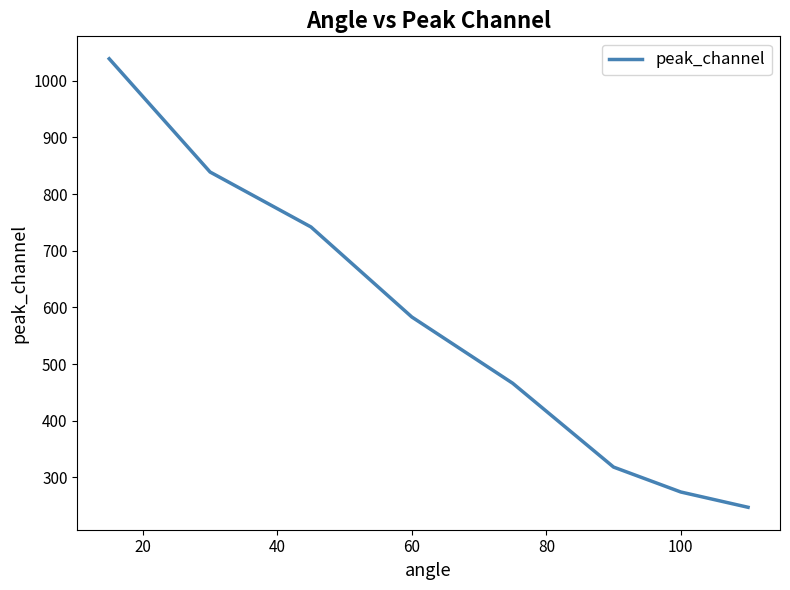

True or false: the data has more than 0 interior local peaks.

False